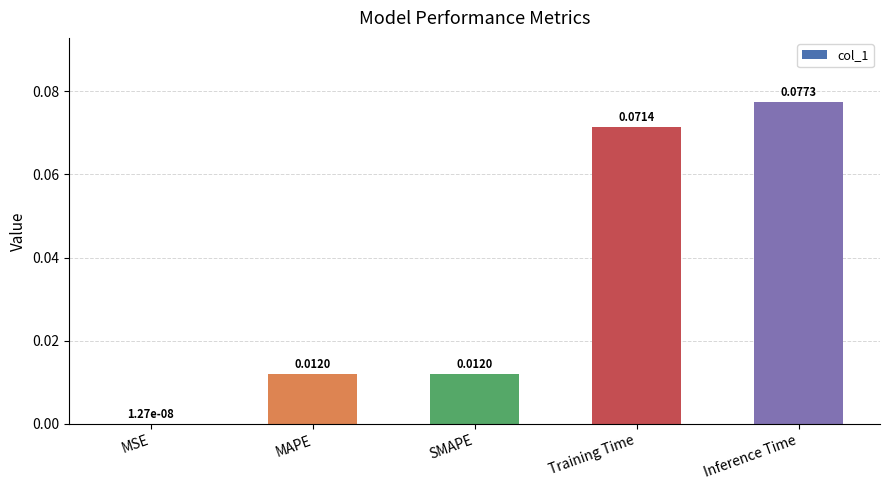

What is the change in value from MSE to Inference Time?

+0.1